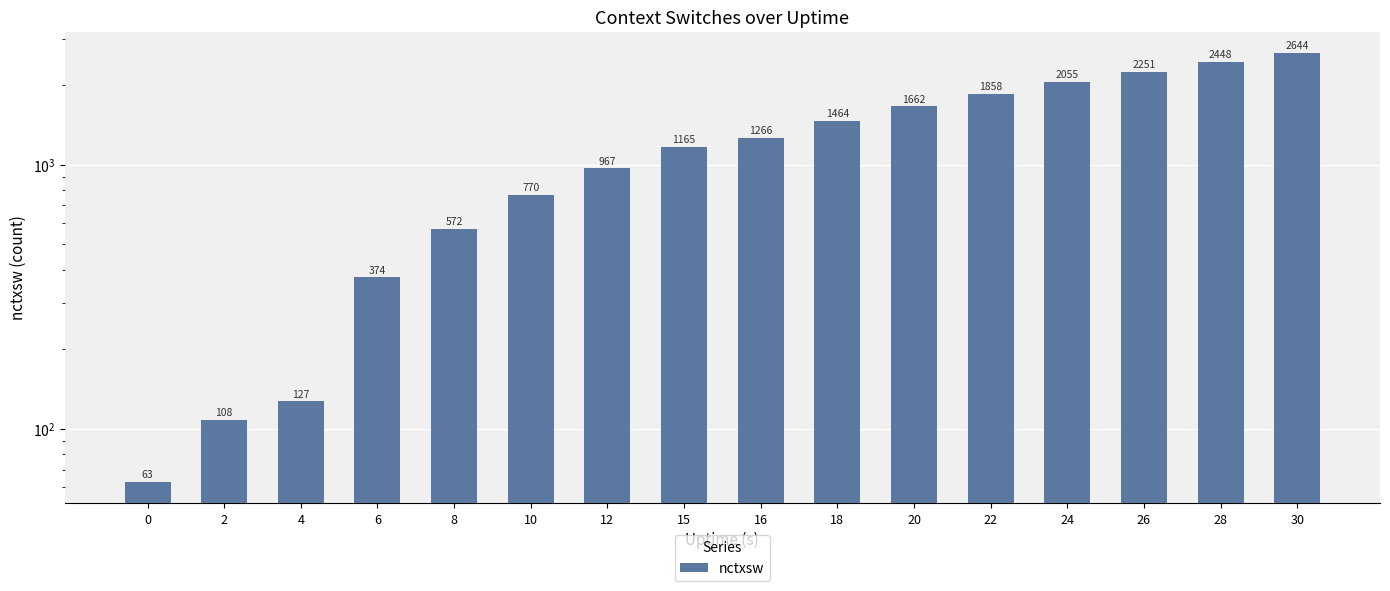

Read the value at 15.

1165